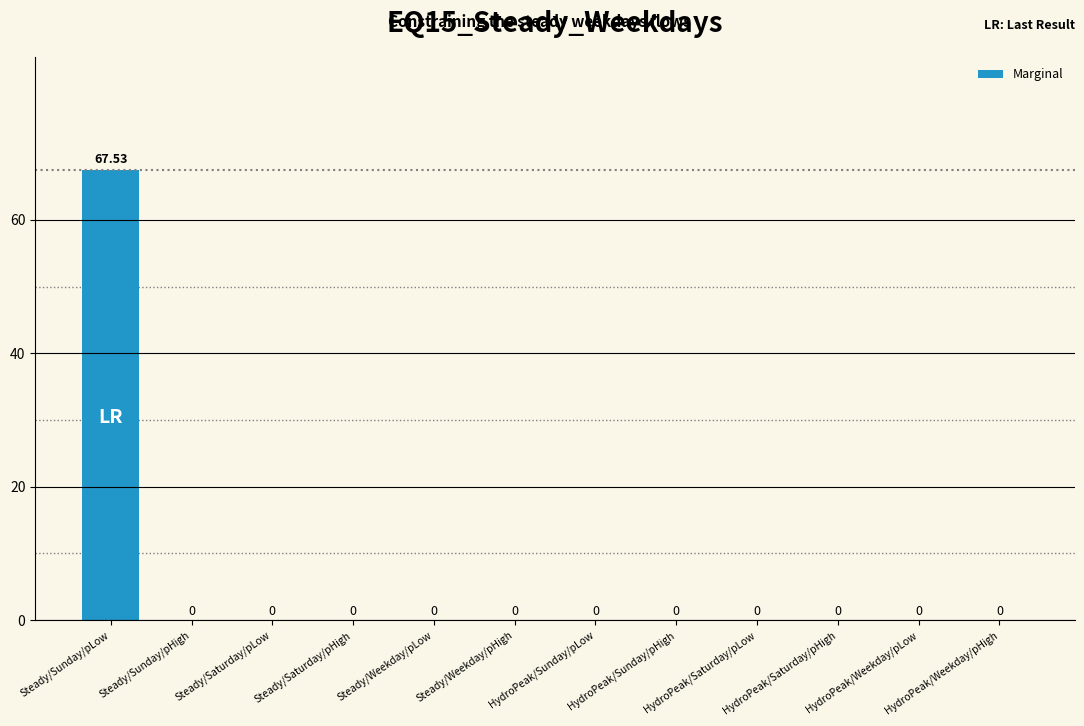

The value at Steady/Weekday/pLow is 0.0. True or false?

True